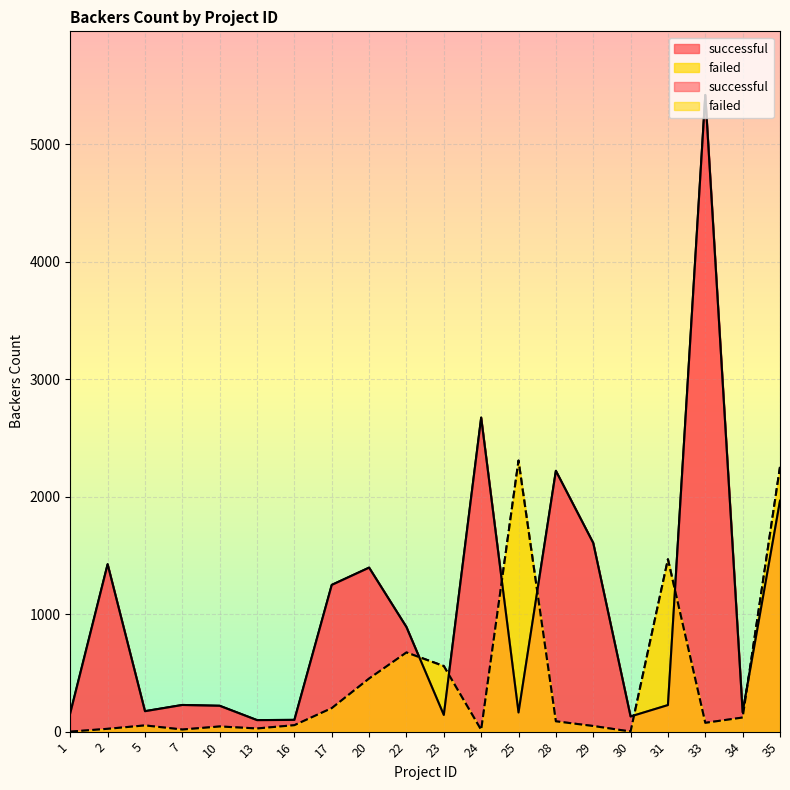

At which category does the chart reach its minimum across all series?

1